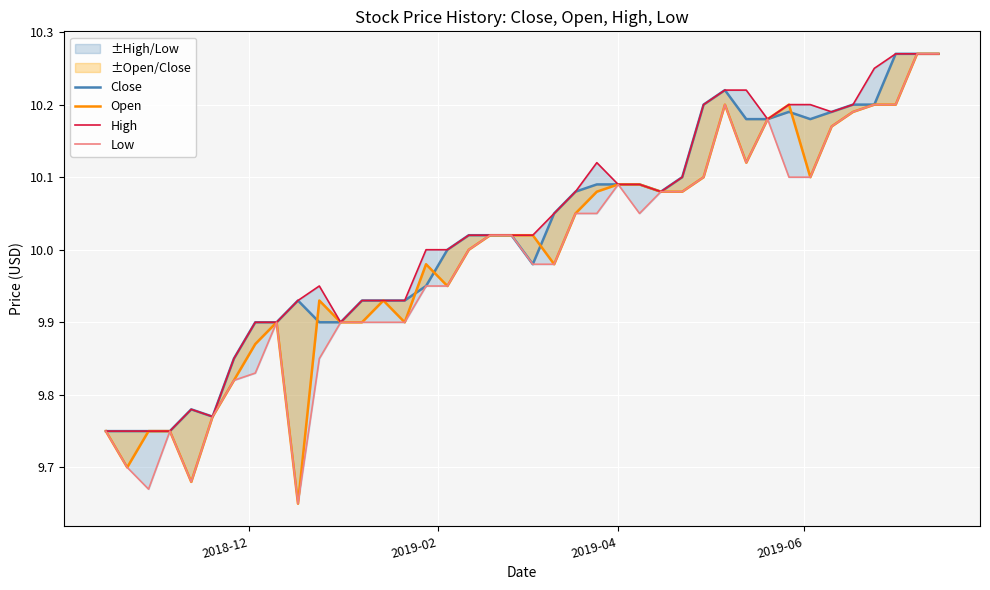

At how many categories does at least one series exceed 9?

40